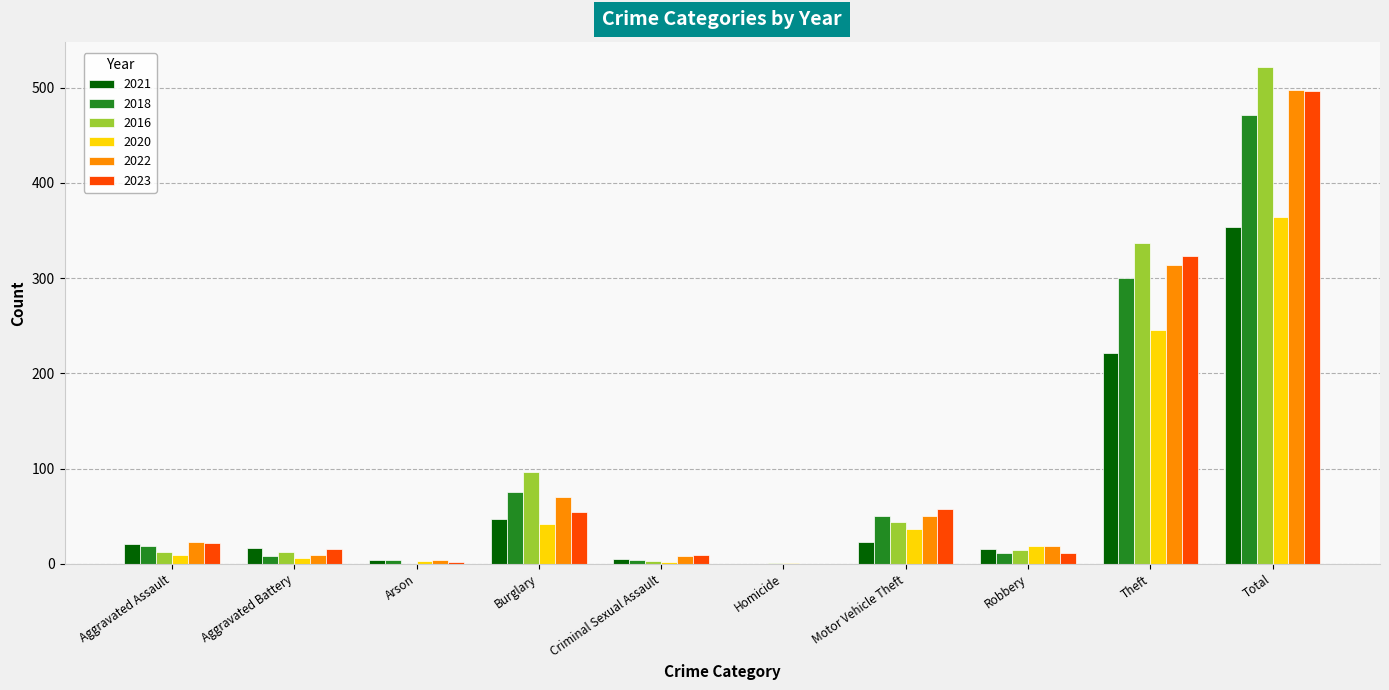

How many groups of bars are there?

10